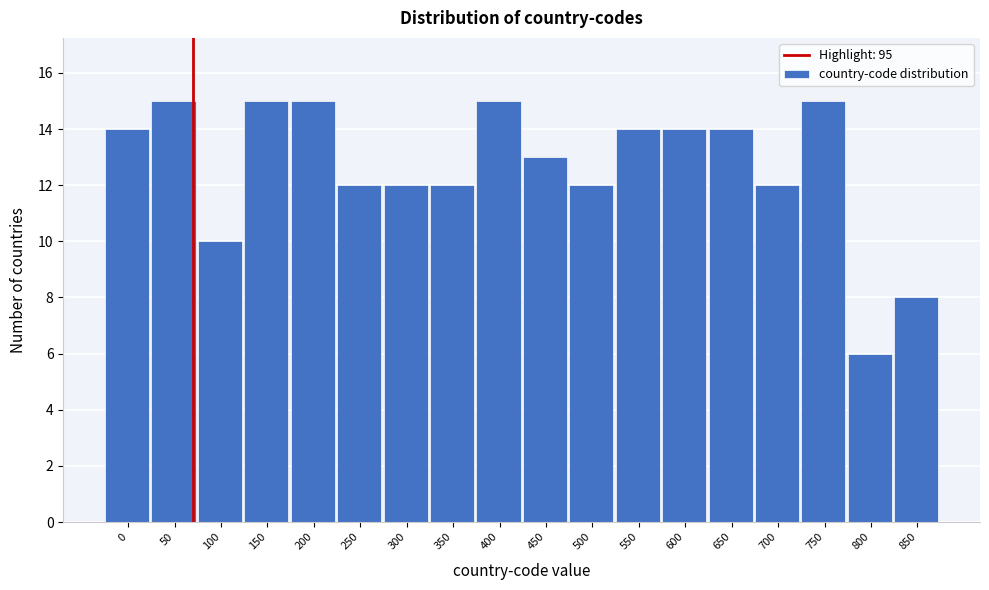

Reading left to right, list all the values displayed in this chart.

14	15	10	15	15	12	12	12	15	13	12	14	14	14	12	15	6	8